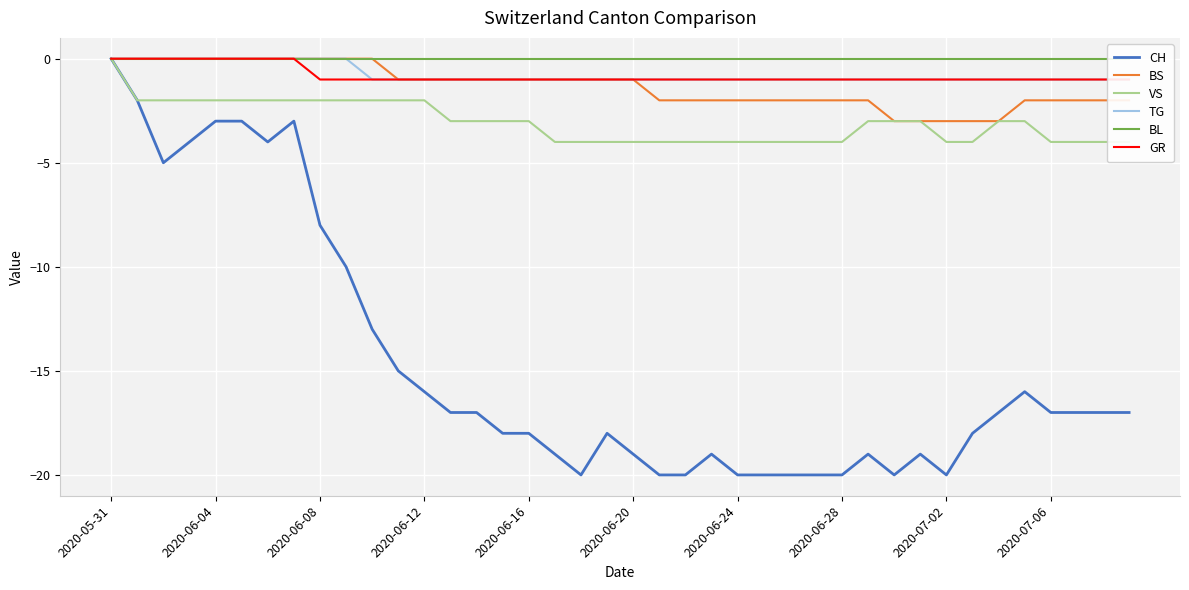

Which series has the widest spread of values?

CH